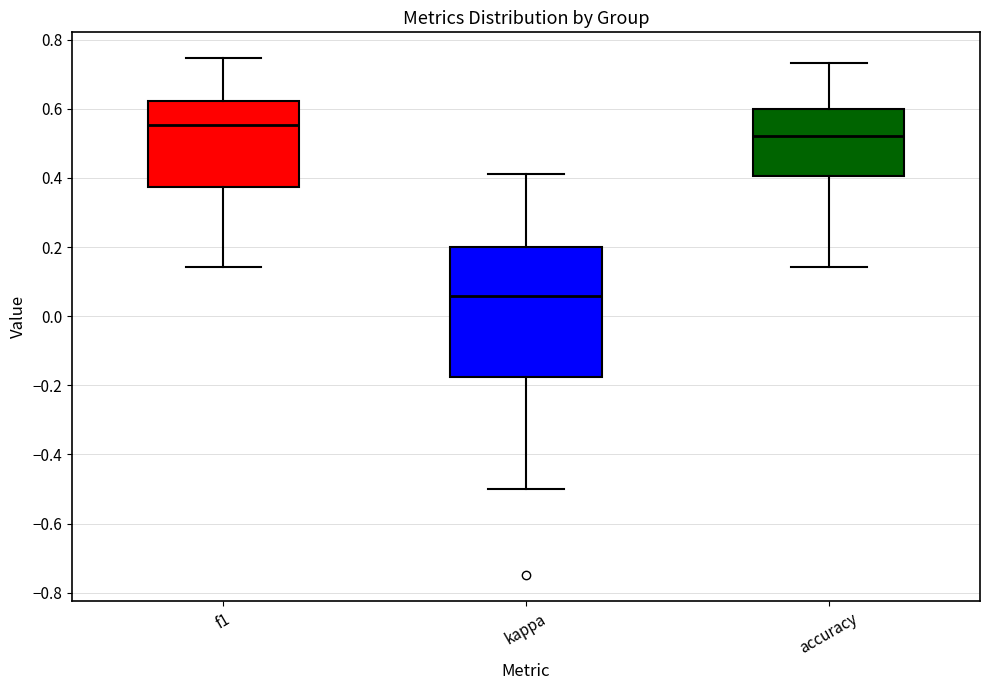

Which box's median line is the lowest?

kappa